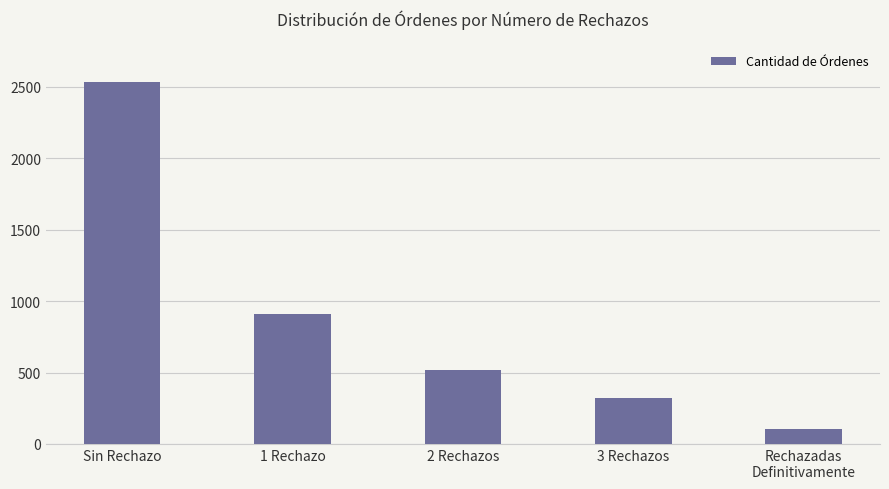

What is the difference between the maximum and minimum values?

2429